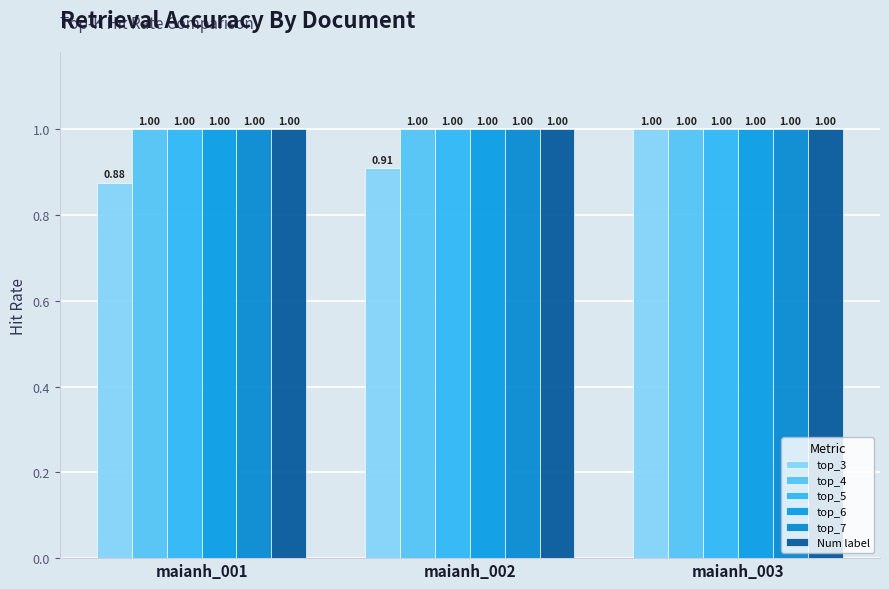

At how many categories does at least one series exceed 0?

3